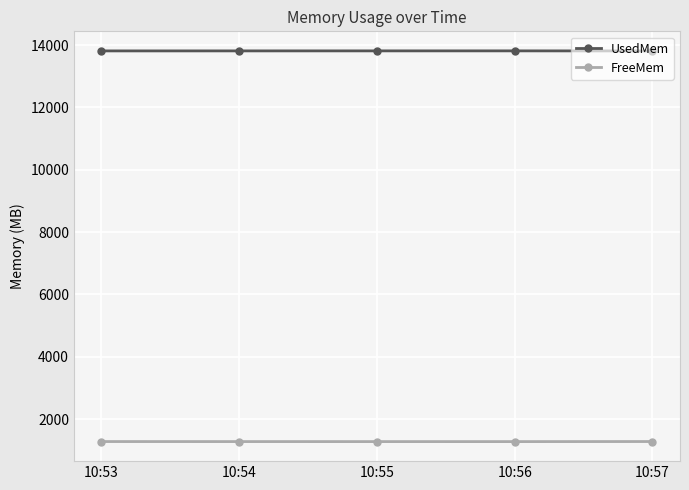

What is the difference between the second highest and minimum values in the UsedMem series?

1.9